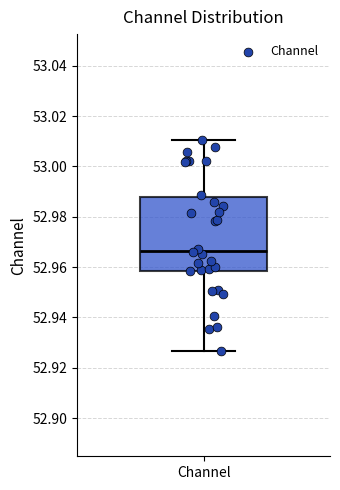

Read this box plot against the y-axis: the position of the median line, the range covered by the box, and the ends of both whiskers. The values are not printed on the chart, so give them approximately, as read against the axis.

median 52.966, box 52.958 to 52.988, whiskers 52.926 to 53.010